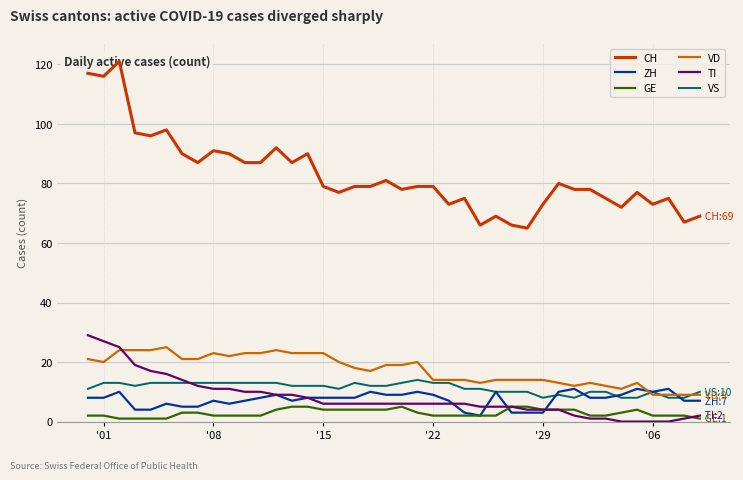

Is the value of GE at '01 greater than the value of VD at '15?

No